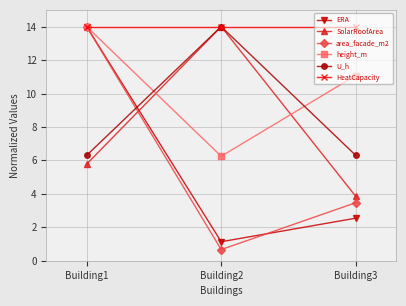

Reading left to right, transcribe all the data shown in this chart.

ERA: Building1=14.0	Building2=1.1	Building3=2.5
SolarRoofArea: Building1=5.8	Building2=14.0	Building3=3.9
area_facade_m2: Building1=14.0	Building2=0.7	Building3=3.5
height_m: Building1=14.0	Building2=6.2	Building3=11.1
U_h: Building1=6.3	Building2=14.0	Building3=6.3
HeatCapacity: Building1=14.0	Building2=14.0	Building3=14.0